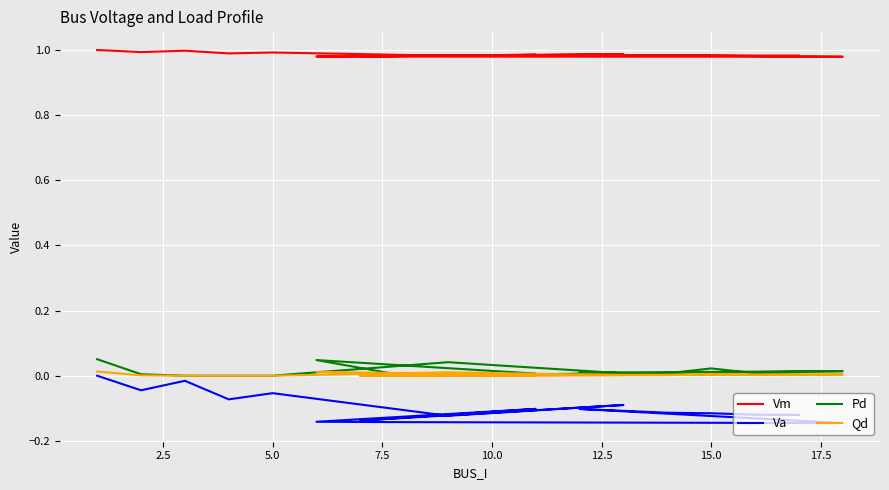

How many positive values does the Pd series have?

12